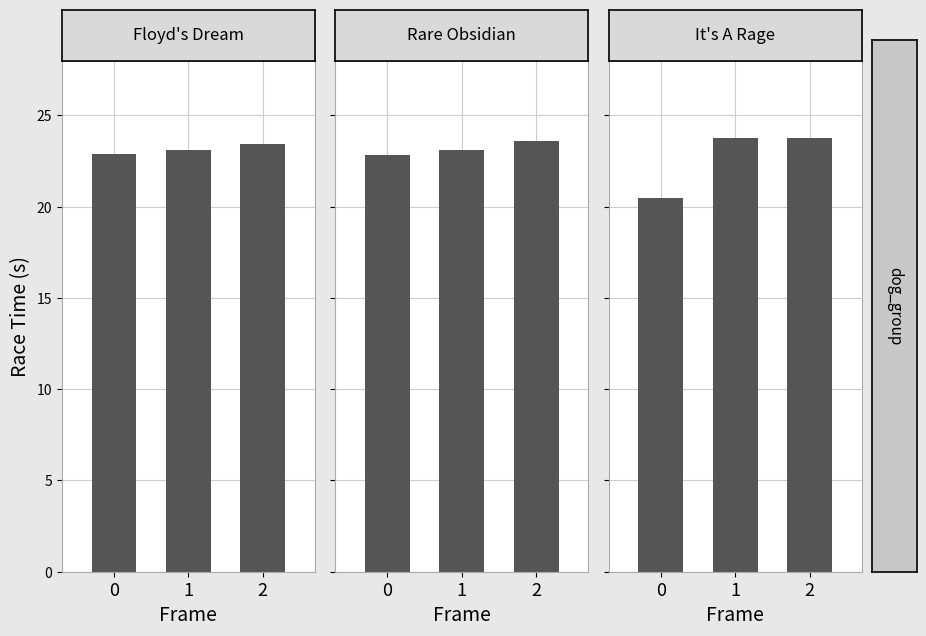

Does the chart contain stacked bars?

No